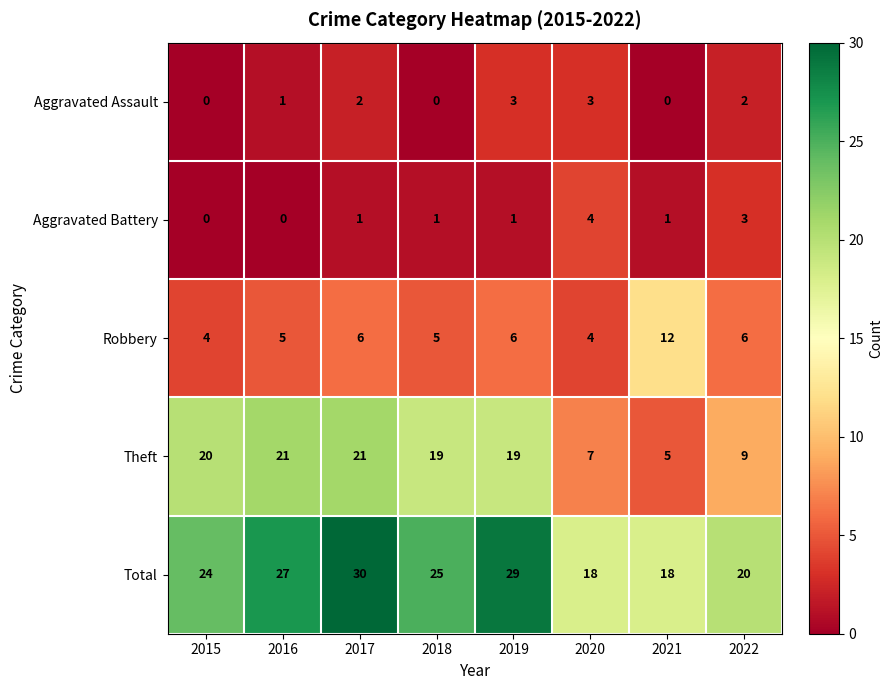

What is the difference between the maximum and second lowest values in the Theft series?

14